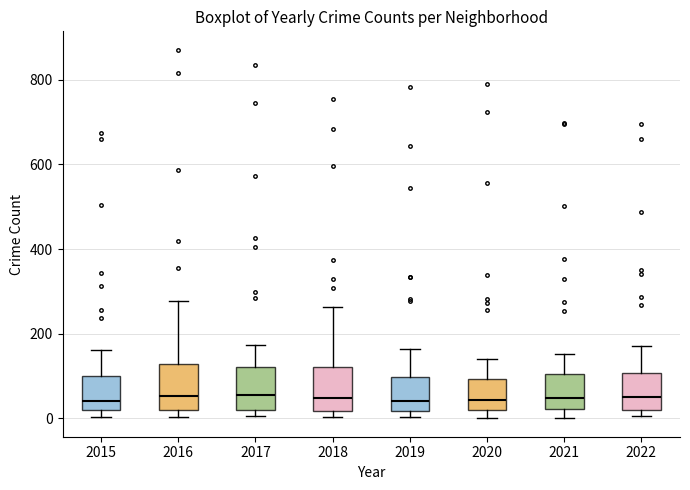

Reading left to right, transcribe this box plot: for each box, give where its median line is, the range the box spans, and where its two whiskers end, as read against the y-axis. The values are not printed on the chart, so give them approximately, as read against the axis.

2015: median 40, box 20 to 100, whiskers 0 to 160
2016: median 60, box 20 to 120, whiskers 0 to 280
2017: median 60, box 20 to 120, whiskers 0 to 180
2018: median 40, box 20 to 120, whiskers 0 to 260
2019: median 40, box 20 to 100, whiskers 0 to 160
2020: median 40, box 20 to 100, whiskers 0 to 140
2021: median 40, box 20 to 100, whiskers 0 to 160
2022: median 60, box 20 to 100, whiskers 0 to 180